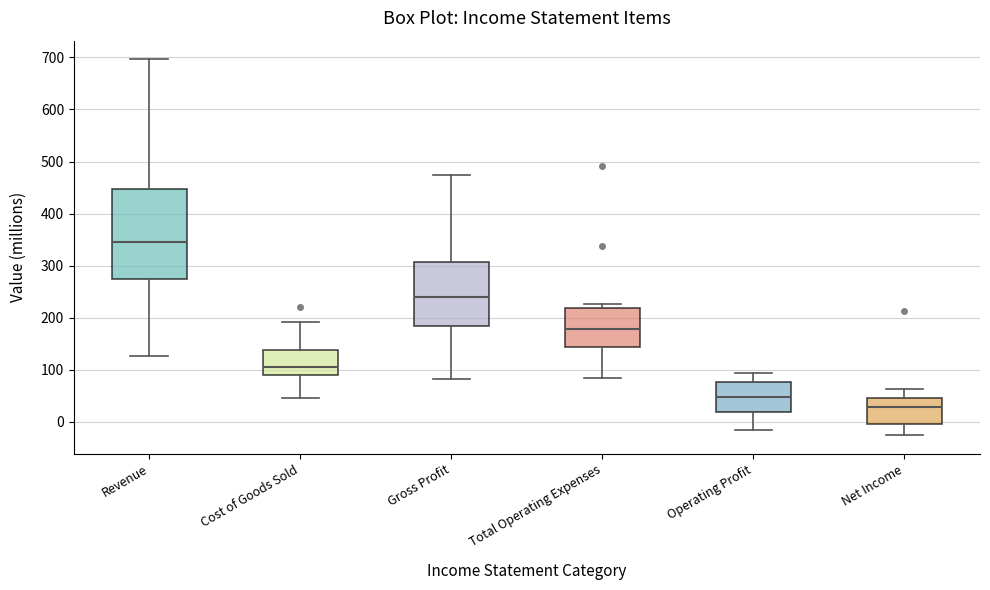

Which box's median line is the highest?

Revenue